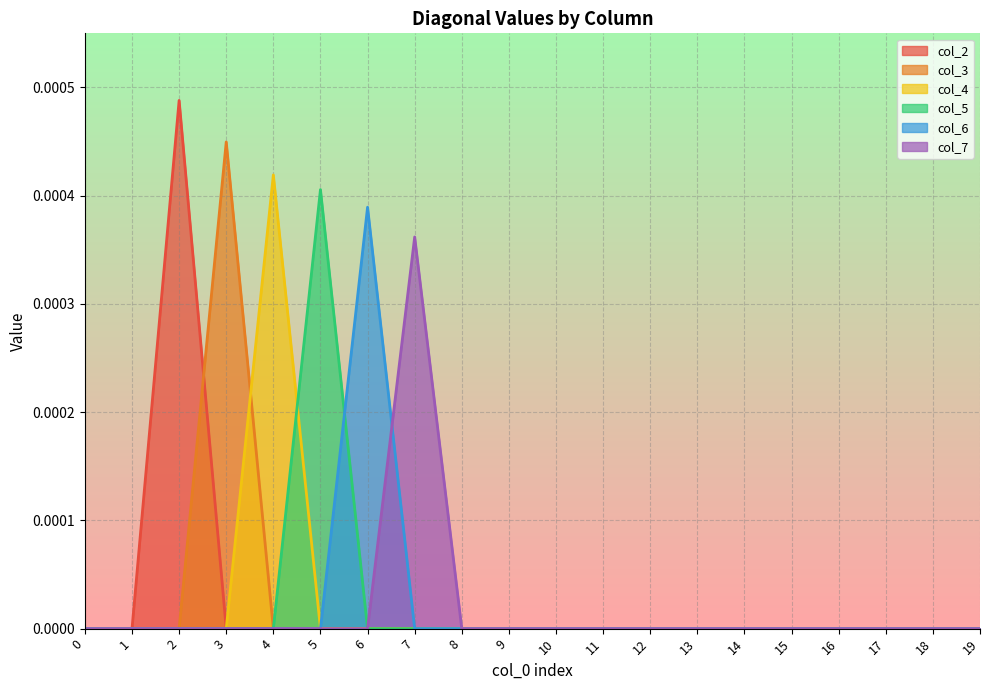

At which category does the chart reach its peak across all series?

2